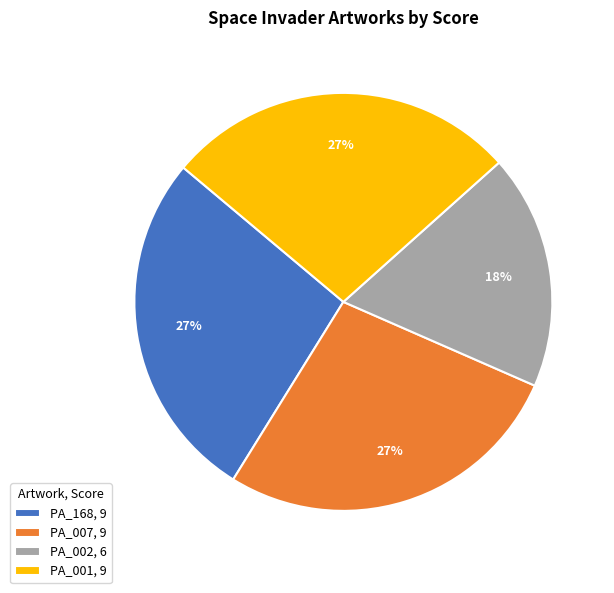

To the nearest percent, what portion does PA_168 represent?

27%